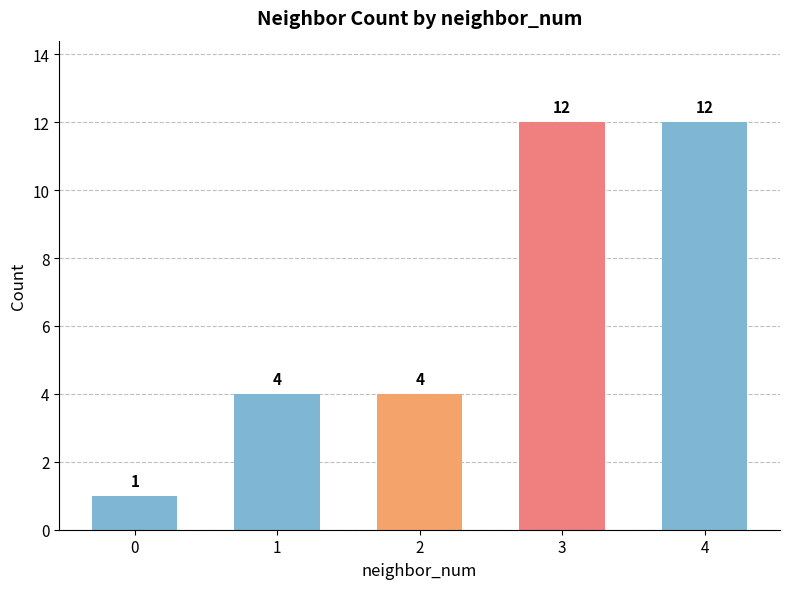

Are the bars grouped side by side (vs. stacked)?

No